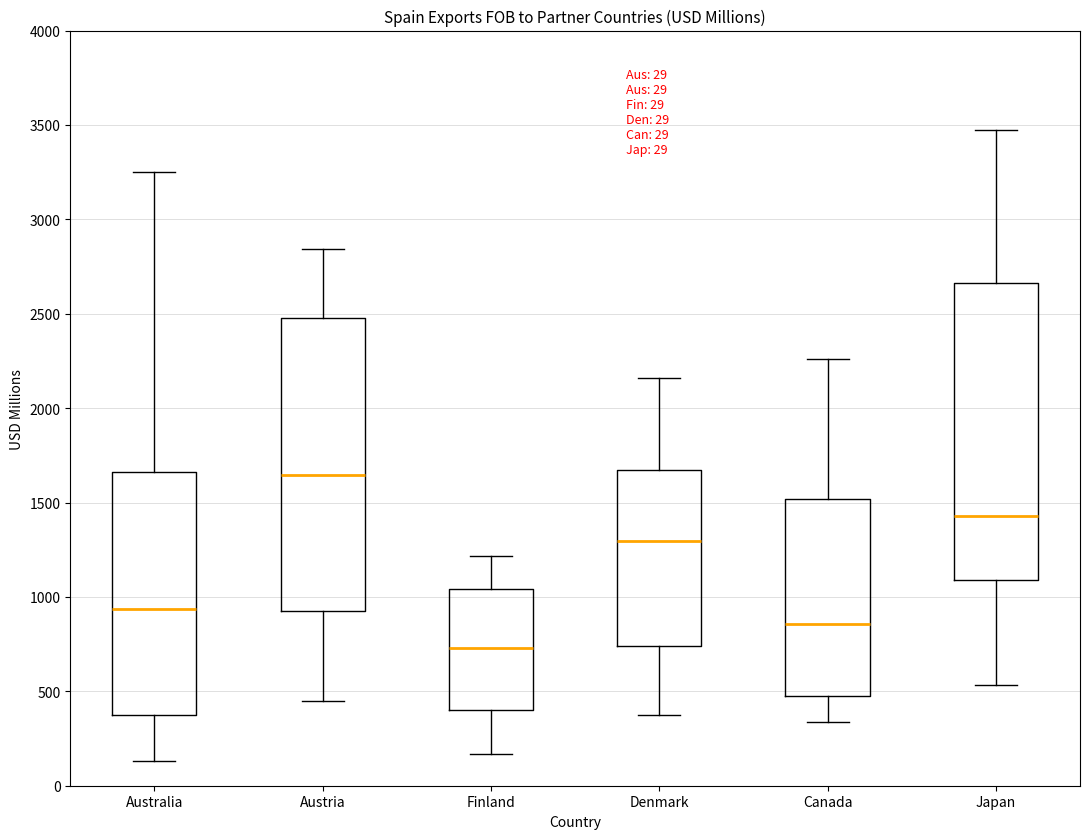

Reading left to right, transcribe this box plot: for each box, give where its median line is, the range the box spans, and where its two whiskers end, as read against the y-axis. The values are not printed on the chart, so give them approximately, as read against the axis.

Australia: median 950, box 400 to 1650, whiskers 150 to 3250
Austria: median 1650, box 950 to 2500, whiskers 450 to 2850
Finland: median 750, box 400 to 1050, whiskers 150 to 1200
Denmark: median 1300, box 750 to 1650, whiskers 350 to 2150
Canada: median 850, box 450 to 1500, whiskers 350 to 2250
Japan: median 1450, box 1100 to 2650, whiskers 550 to 3450